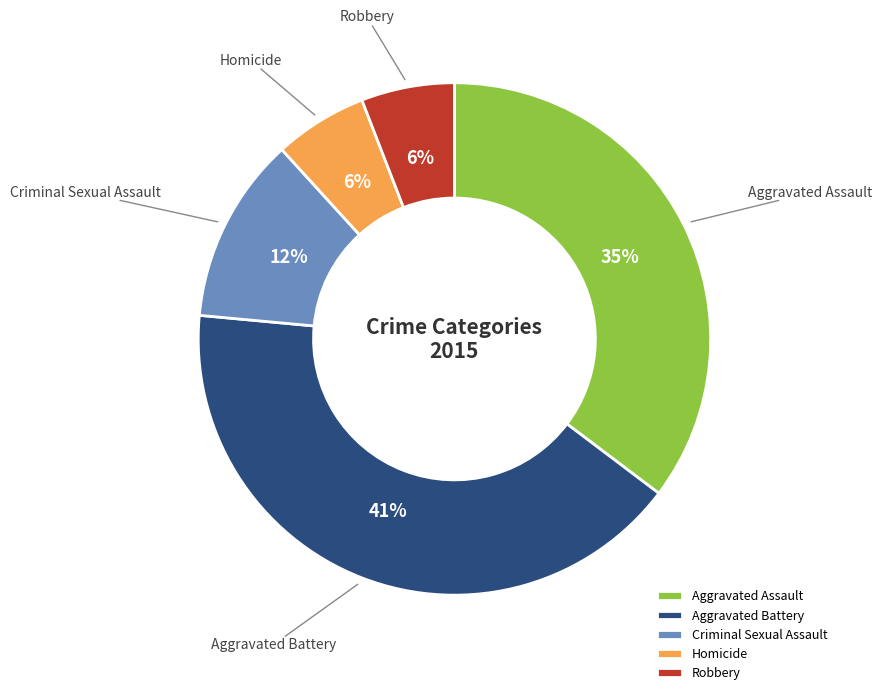

Count the number of slices in the pie.

5